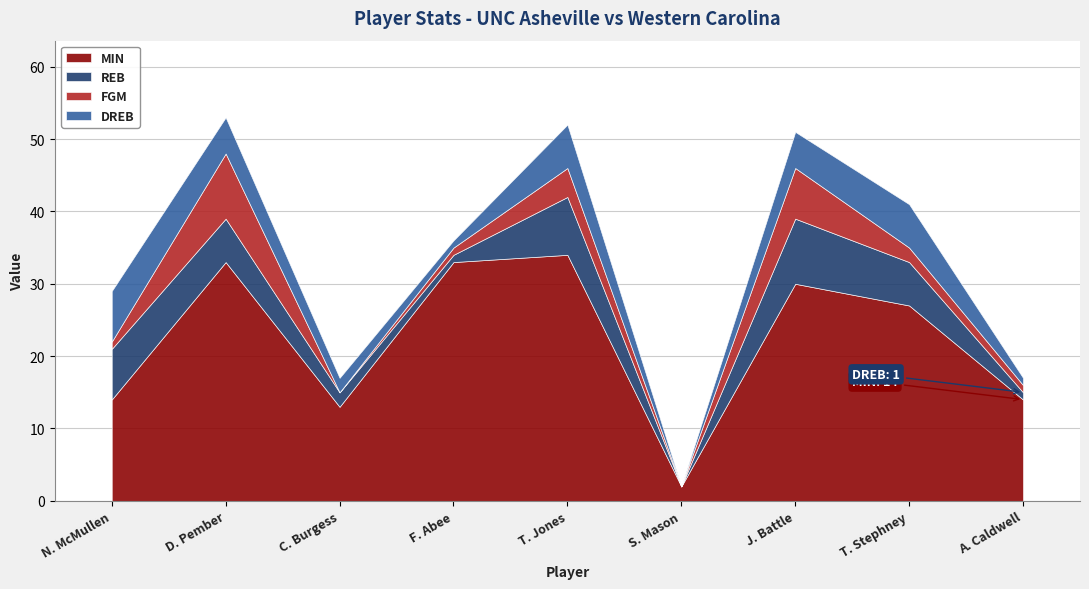

How many data points in REB are less than 6?

4